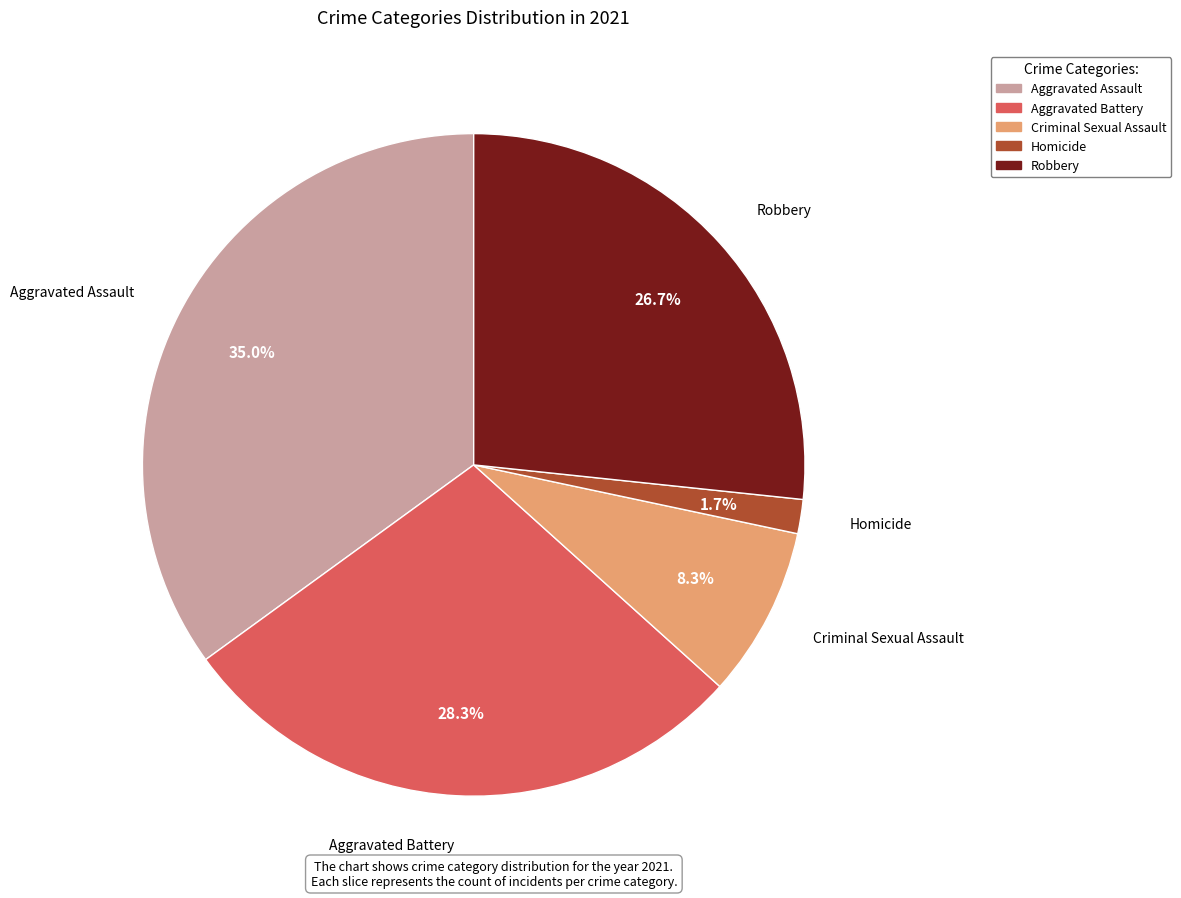

To the nearest percent, what is the combined percentage of Homicide and Aggravated Assault?

37%